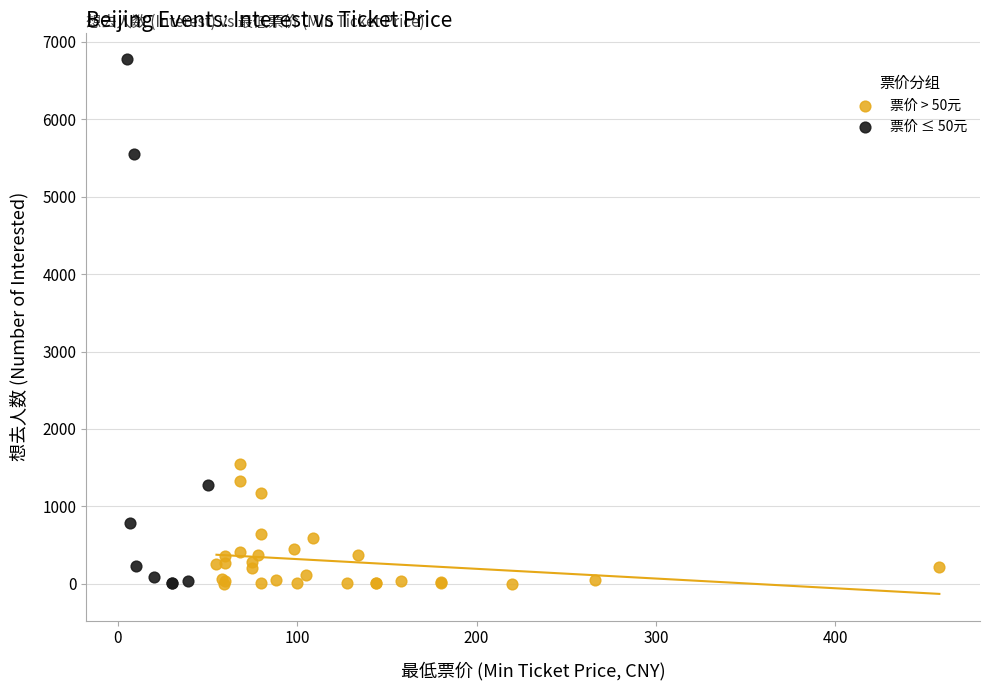

What are all the series names shown in the legend?

票价 > 50元, 票价 ≤ 50元